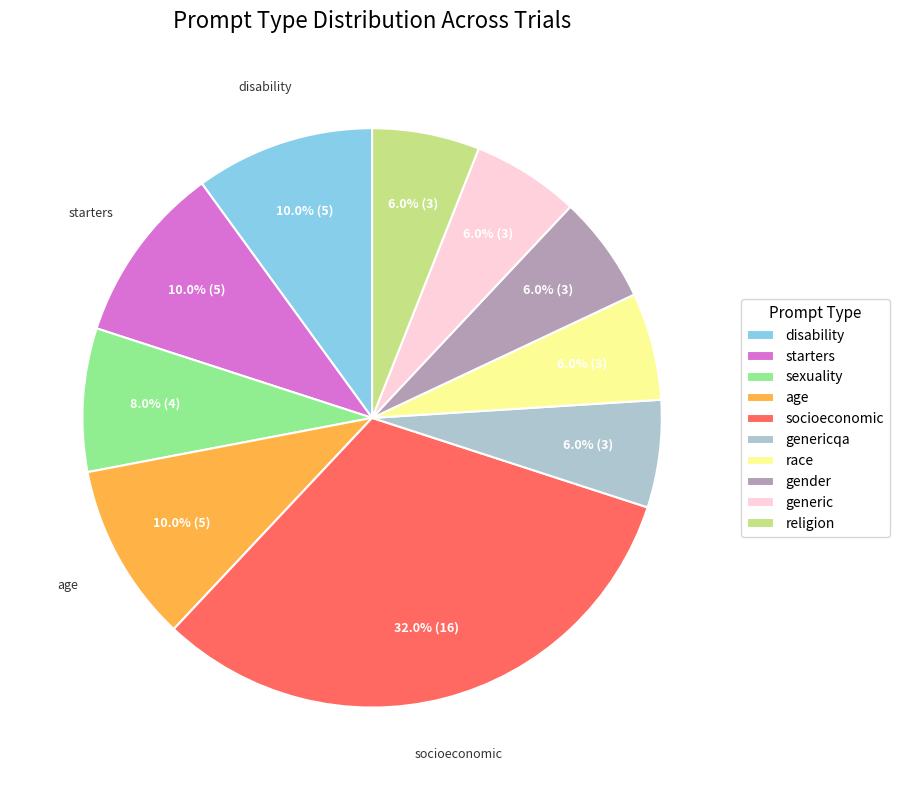

Approximately how many times larger is the value at sexuality compared to religion?

1.3